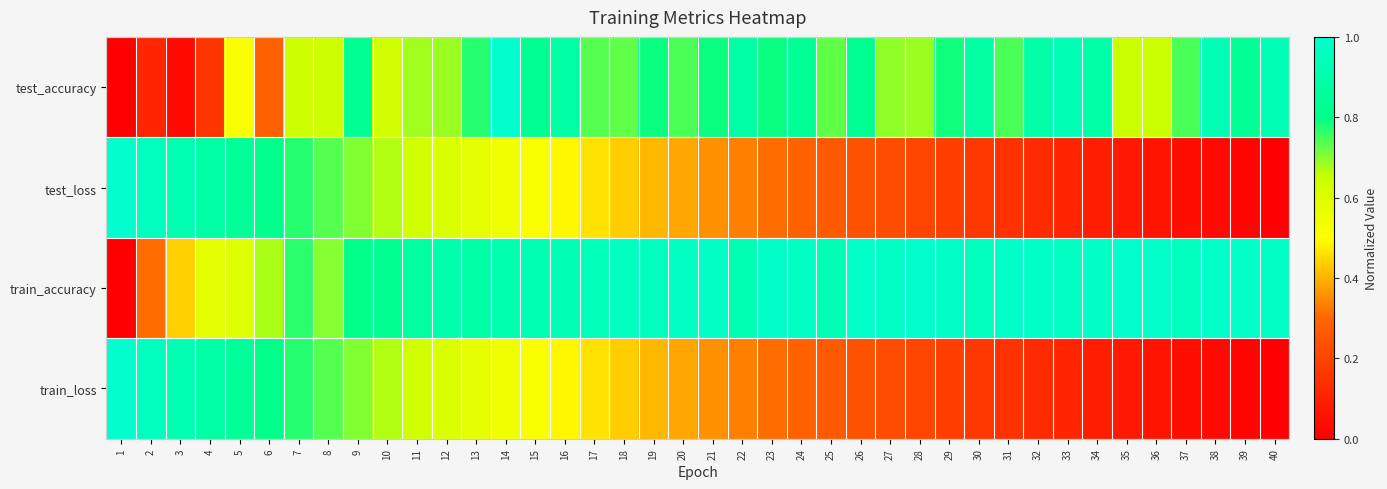

Reading left to right, list all the values displayed in this chart.

test_accuracy: 1=0.0	2=0.1	3=0.0	4=0.2	5=0.5	6=0.3	7=0.6	8=0.6	9=0.8	10=0.6	11=0.7	12=0.7	13=0.8	14=1.0	15=0.8	16=0.9	17=0.7	18=0.7	19=0.8	20=0.7	21=0.8	22=0.9	23=0.8	24=0.8	25=0.7	26=0.8	27=0.7	28=0.7	29=0.8	30=0.9	31=0.7	32=0.9	33=0.9	34=0.9	35=0.7	36=0.7	37=0.7	38=0.9	39=0.8	40=0.9
test_loss: 1=1.0	2=1.0	3=0.9	4=0.9	5=0.8	6=0.8	7=0.8	8=0.7	9=0.7	10=0.7	11=0.6	12=0.6	13=0.6	14=0.5	15=0.5	16=0.5	17=0.5	18=0.4	19=0.4	20=0.4	21=0.4	22=0.3	23=0.3	24=0.3	25=0.3	26=0.2	27=0.2	28=0.2	29=0.2	30=0.2	31=0.1	32=0.1	33=0.1	34=0.1	35=0.1	36=0.1	37=0.0	38=0.0	39=0.0	40=0.0
train_accuracy: 1=0.0	2=0.3	3=0.4	4=0.6	5=0.6	6=0.7	7=0.8	8=0.7	9=0.8	10=0.8	11=0.9	12=0.9	13=0.9	14=0.9	15=0.9	16=0.9	17=0.9	18=1.0	19=1.0	20=1.0	21=1.0	22=0.9	23=1.0	24=1.0	25=0.9	26=1.0	27=1.0	28=1.0	29=1.0	30=1.0	31=1.0	32=1.0	33=1.0	34=1.0	35=1.0	36=1.0	37=1.0	38=1.0	39=1.0	40=1.0
train_loss: 1=1.0	2=1.0	3=0.9	4=0.9	5=0.8	6=0.8	7=0.8	8=0.7	9=0.7	10=0.7	11=0.6	12=0.6	13=0.6	14=0.5	15=0.5	16=0.5	17=0.5	18=0.4	19=0.4	20=0.4	21=0.4	22=0.3	23=0.3	24=0.3	25=0.3	26=0.2	27=0.2	28=0.2	29=0.2	30=0.2	31=0.1	32=0.1	33=0.1	34=0.1	35=0.1	36=0.1	37=0.0	38=0.0	39=0.0	40=0.0